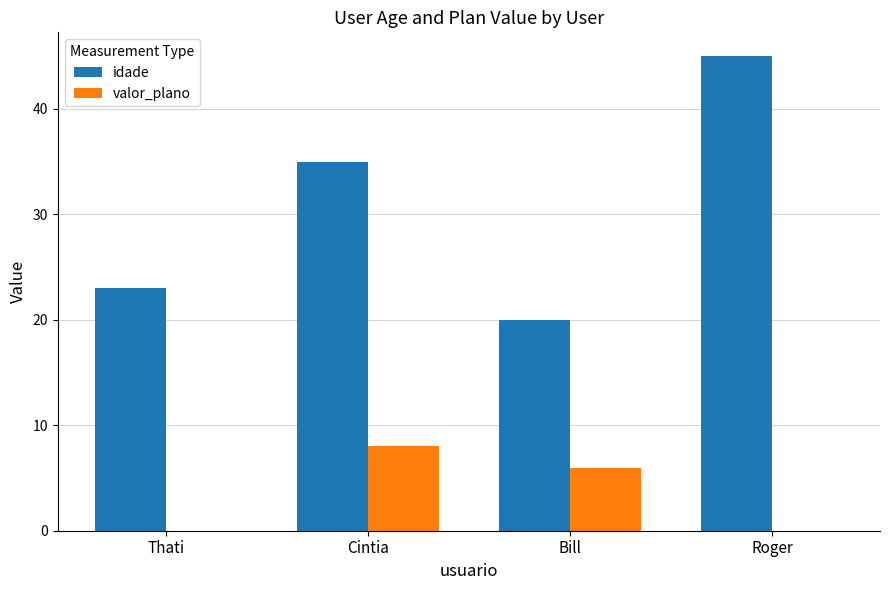

At which category is the sum across all series the highest?

Roger